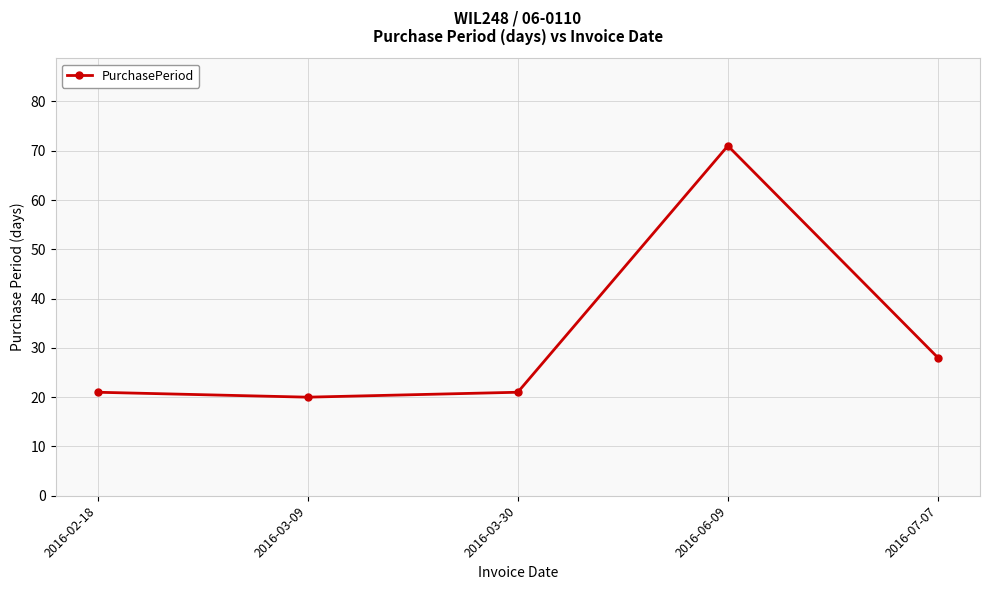

What is the sum of the values at 2016-03-30 and 2016-06-09?

92